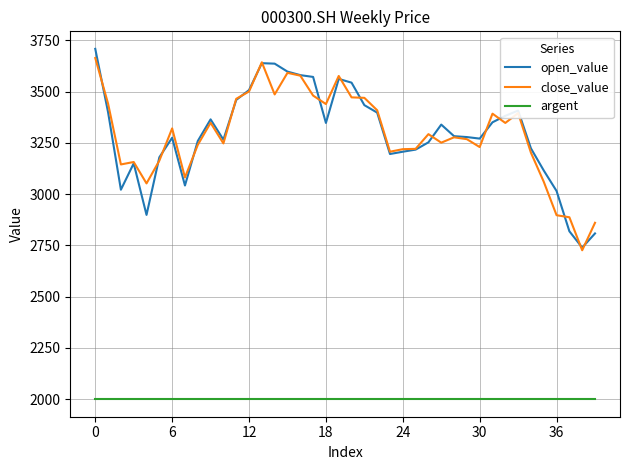

True or false: close_value and argent cross at least once.

False